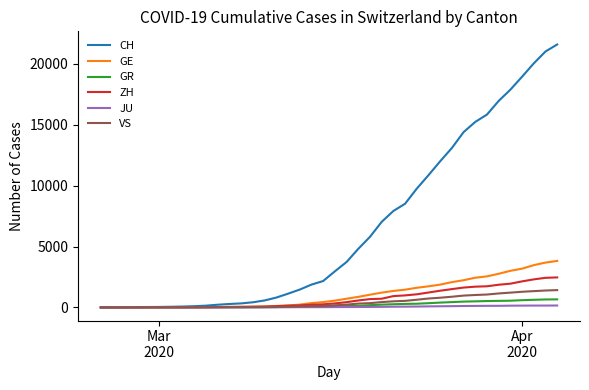

Which series has the widest spread of values?

CH